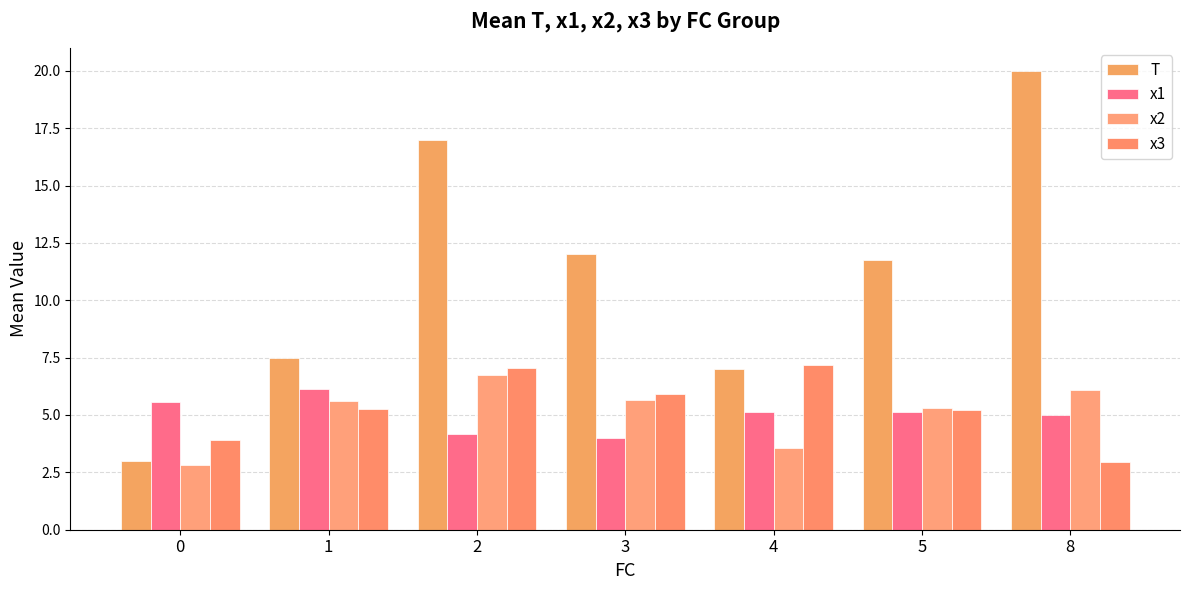

Count the number of data series in this chart.

4